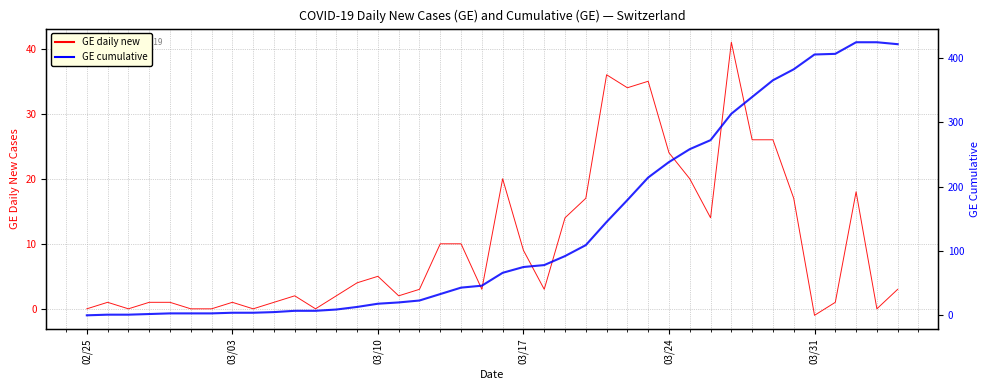

The value of GE at 27 is 293. True or false?

False